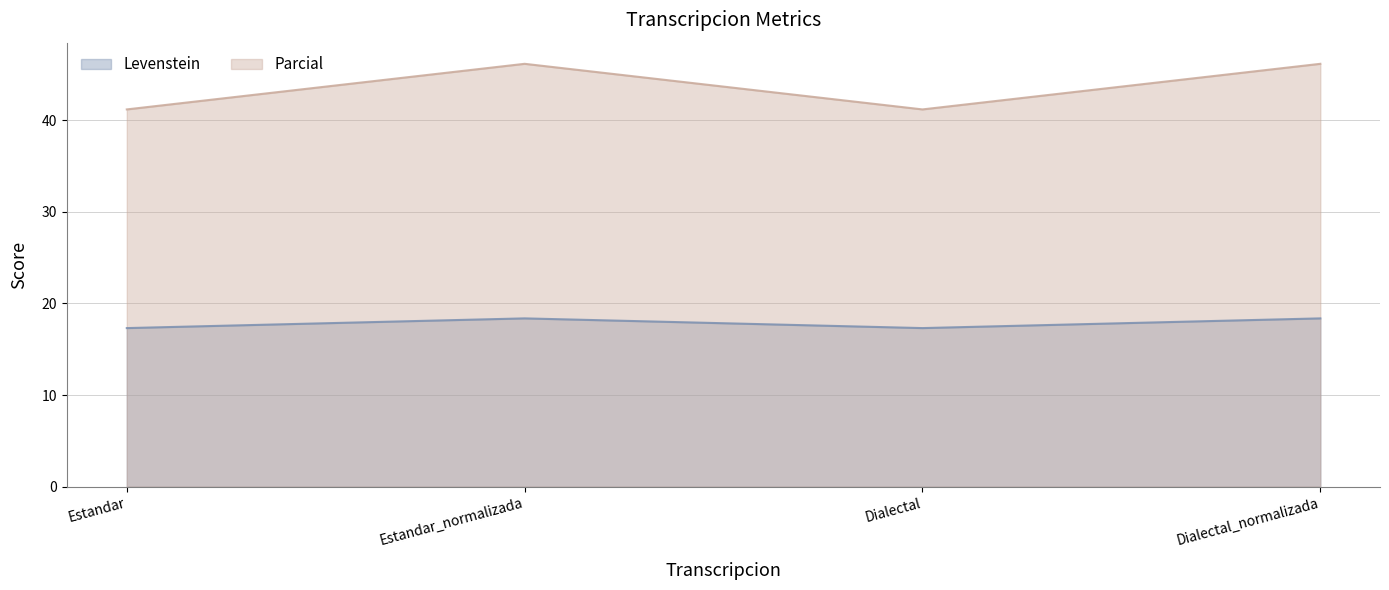

At which category is the sum across all series the highest?

Estandar_normalizada